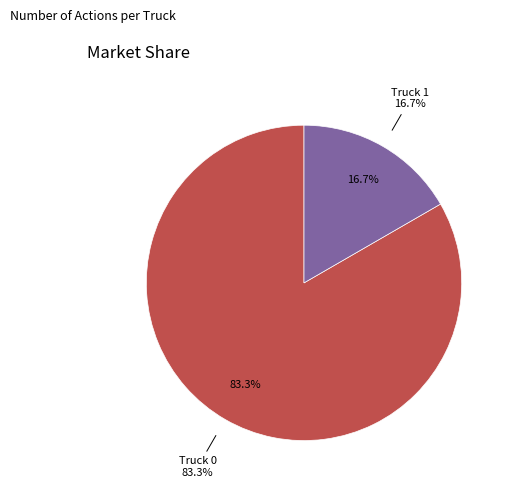

True or false: Truck 0 accounts for 69% of the total.

False